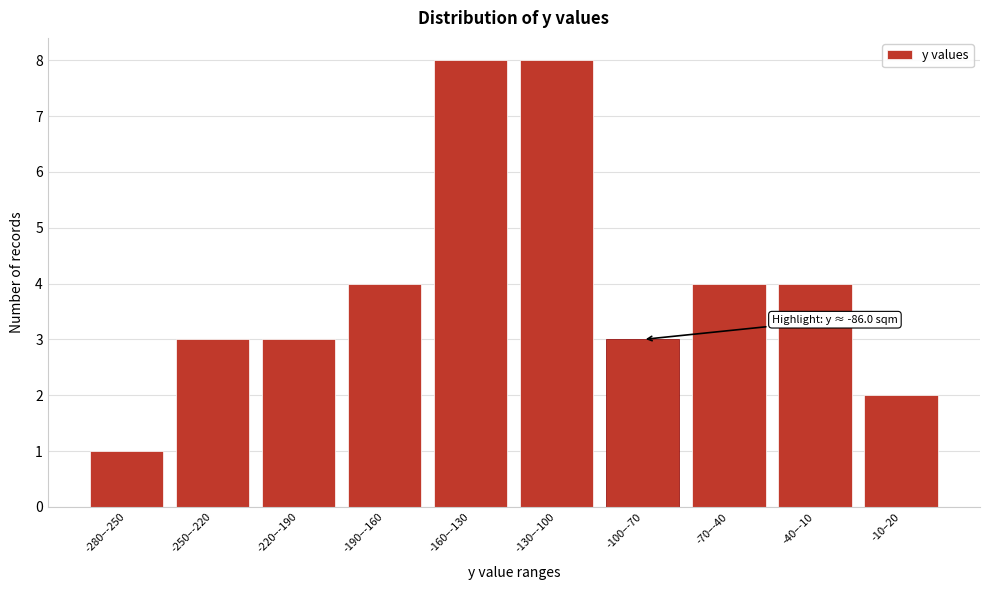

Reading right to left, transcribe all the data shown in this chart.

-10–20=2	-40–-10=4	-70–-40=4	-100–-70=3	-130–-100=8	-160–-130=8	-190–-160=4	-220–-190=3	-250–-220=3	-280–-250=1